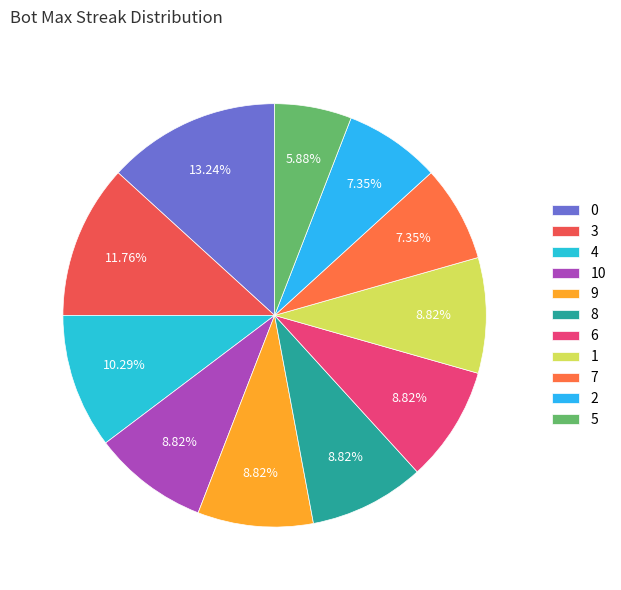

Is there a majority slice in this chart?

No